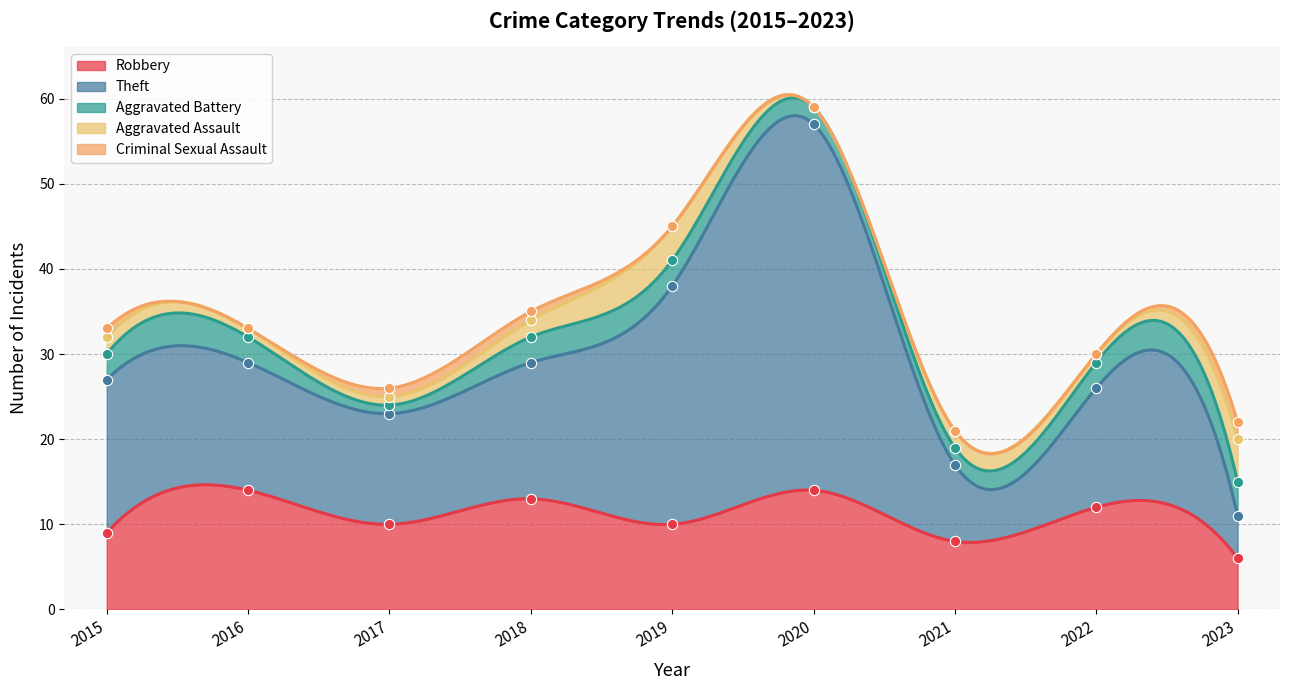

Is the value of Aggravated Assault at 2018 greater than the value of Criminal Sexual Assault at 2017?

Yes